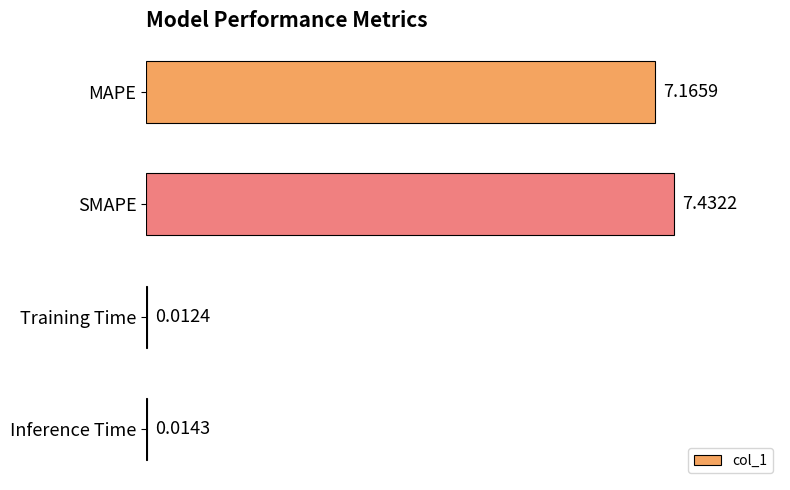

Are the bars horizontal?

Yes